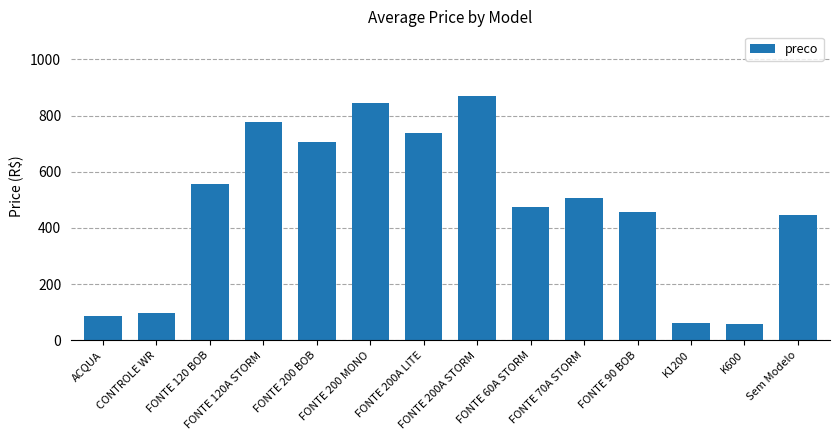

Is it true that the value at FONTE 200 BOB is 707.5?

True